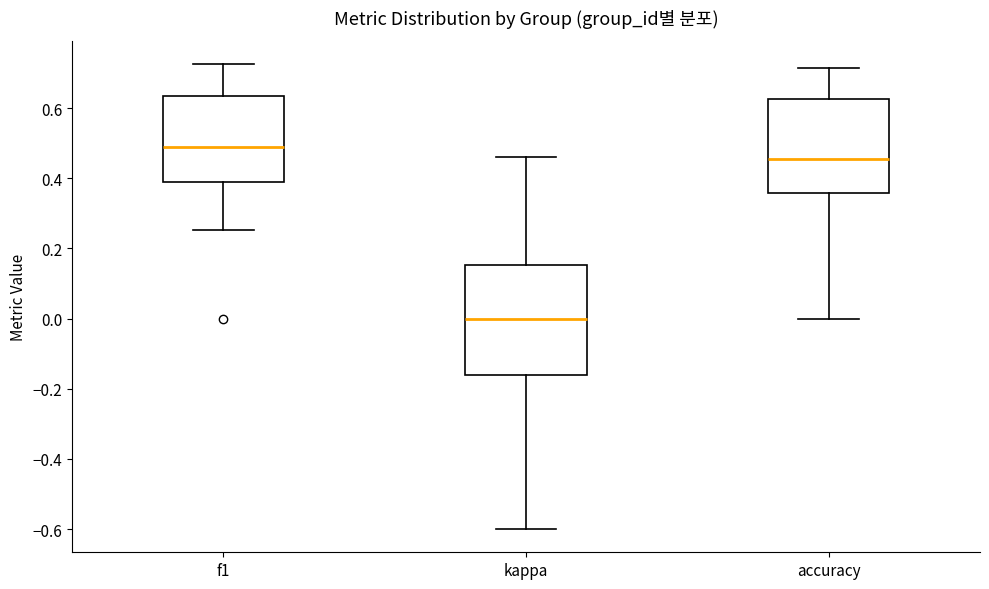

Reading left to right, read every box against the y-axis: the position of its median line, the range the box covers, and the ends of its whiskers. The values are not printed on the chart, so give them approximately, as read against the axis.

f1: median 0.50, box 0.38 to 0.64, whiskers 0.26 to 0.72
kappa: median 0.00, box -0.16 to 0.16, whiskers -0.60 to 0.46
accuracy: median 0.46, box 0.36 to 0.62, whiskers 0.00 to 0.72